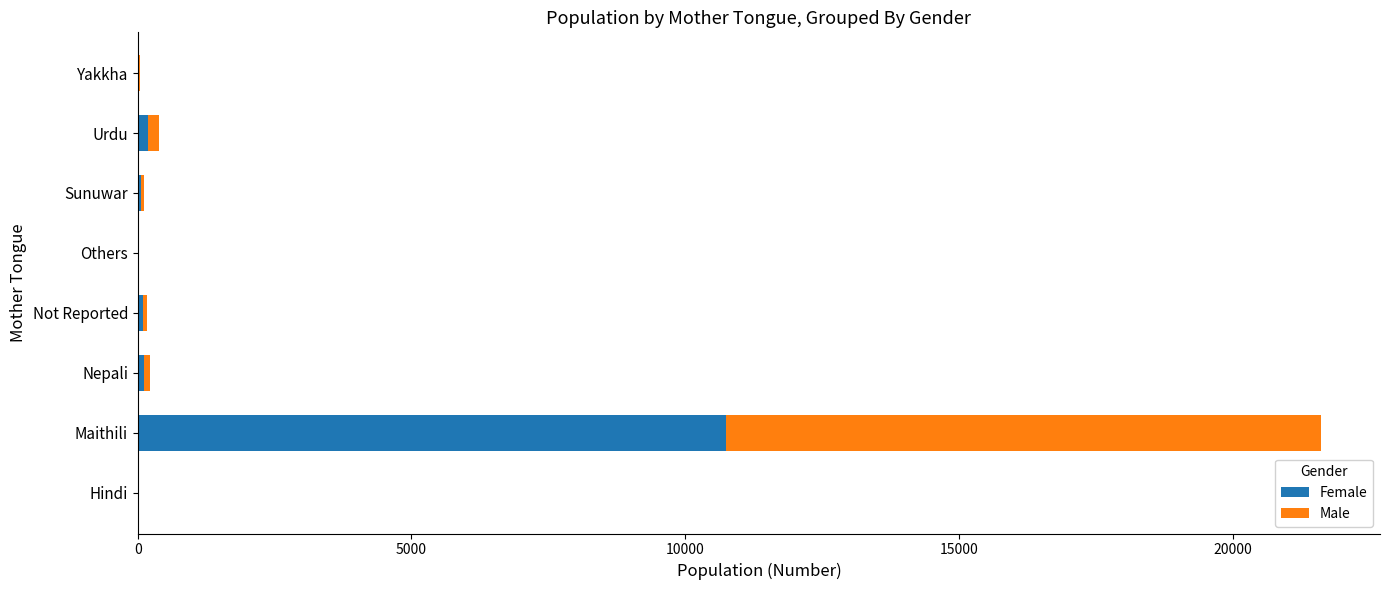

At which label does Female reach its peak?

Maithili